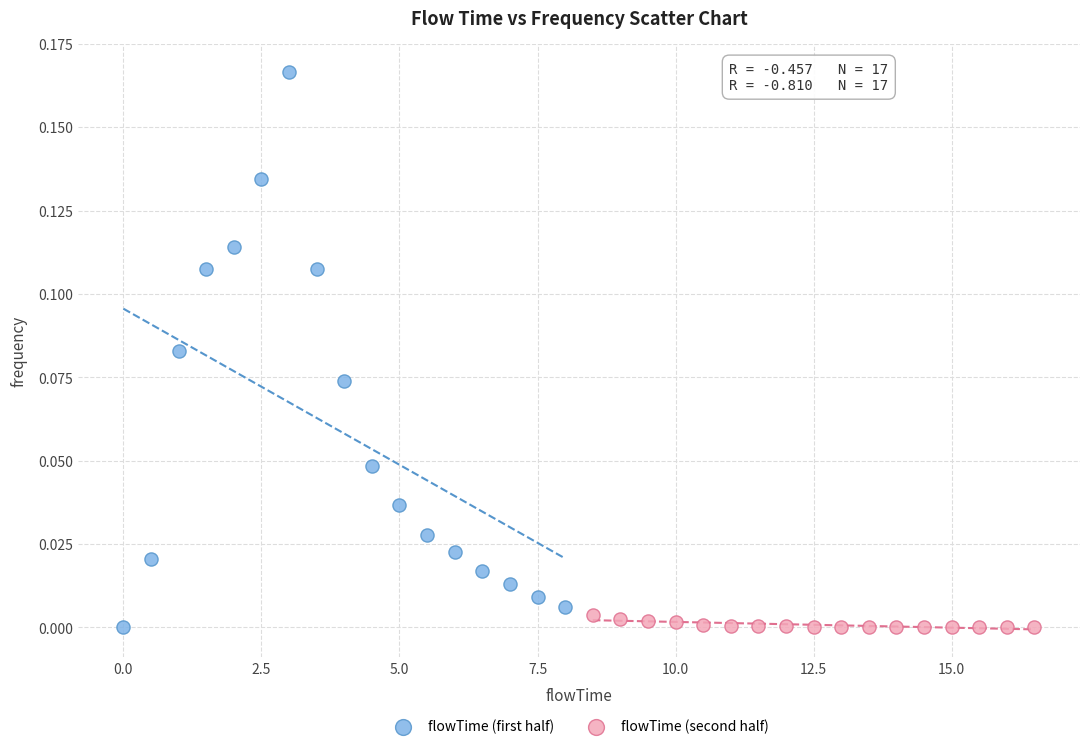

Which series has the widest spread of Y values?

flowTime (first half)